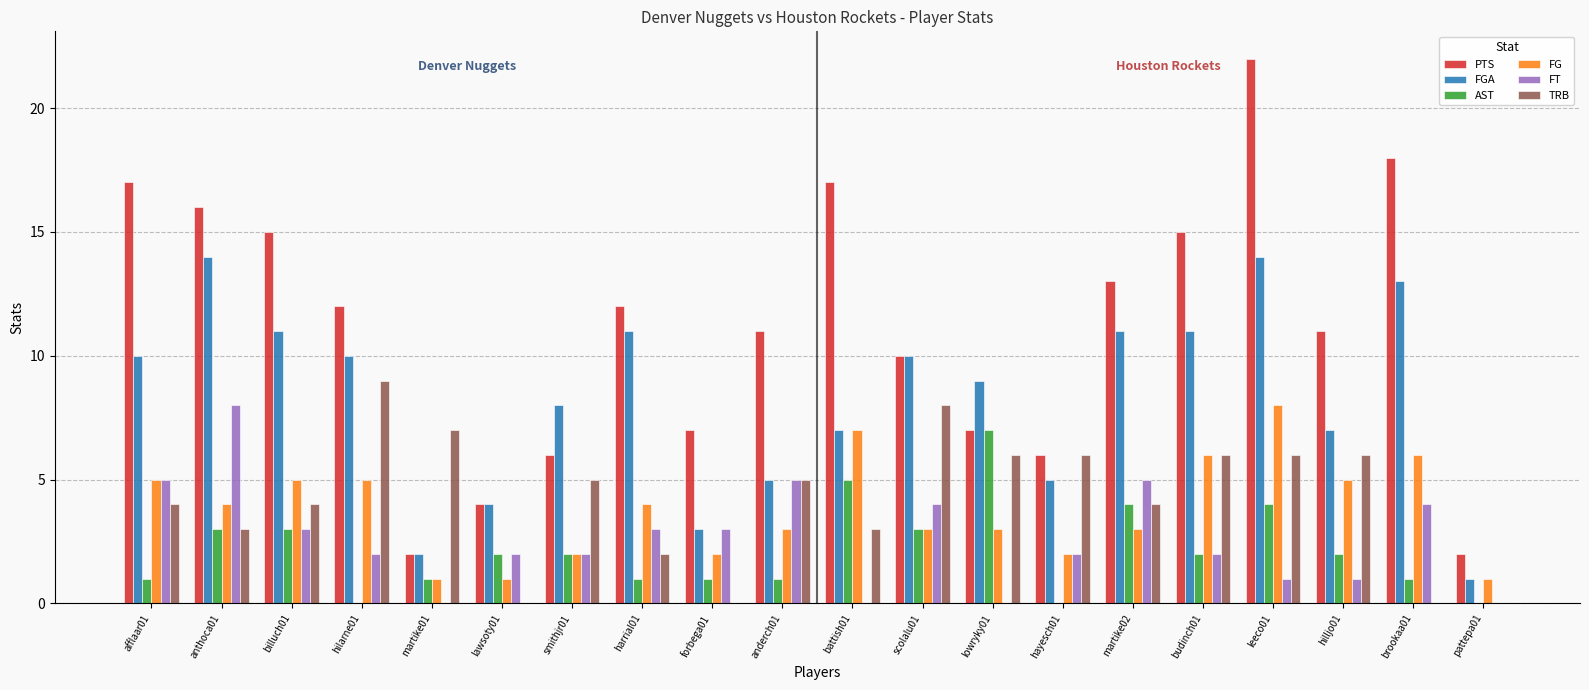

What is the sum of all FGA values?

166